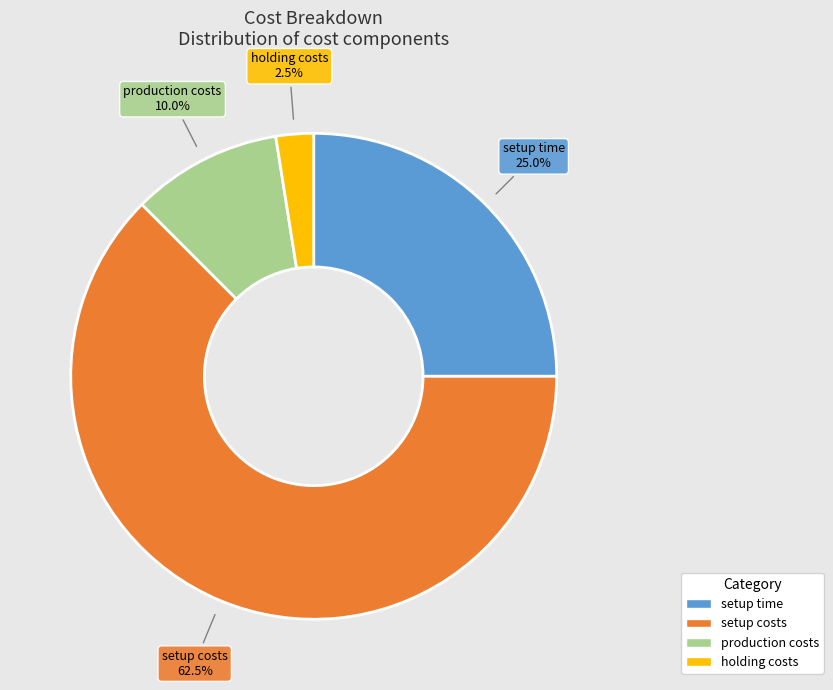

Rank the categories by value from lowest to highest.

holding costs, production costs, setup time, setup costs